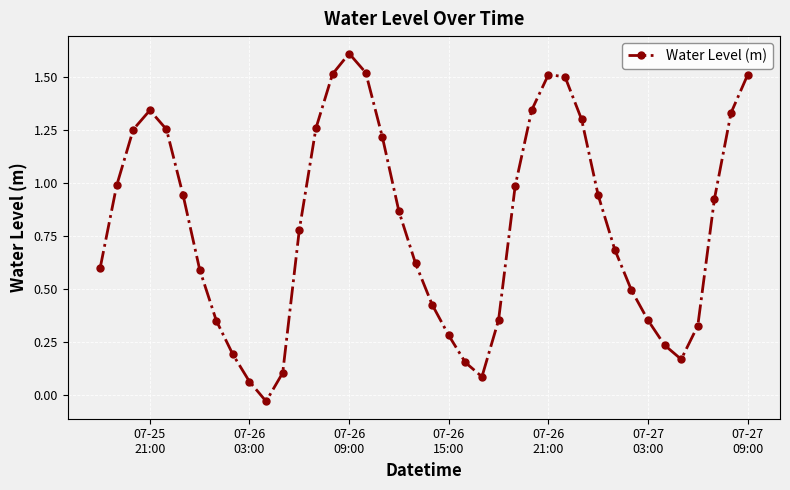

How many interior local valleys (lower than both neighbors) does the data have?

3